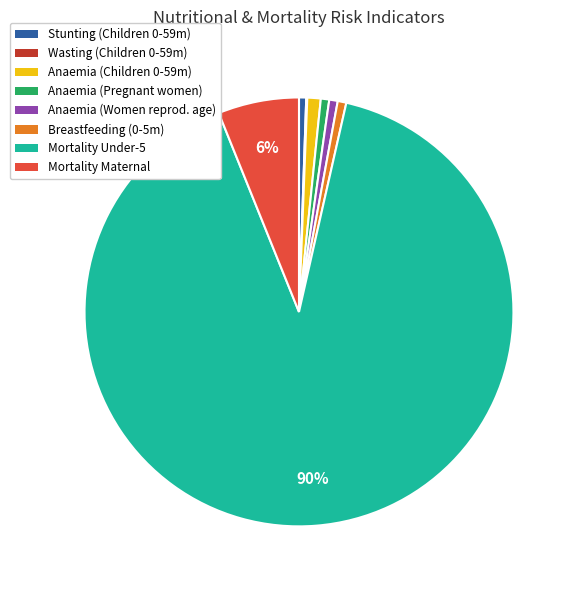

Is there any slice that represents more than half of the pie?

Yes